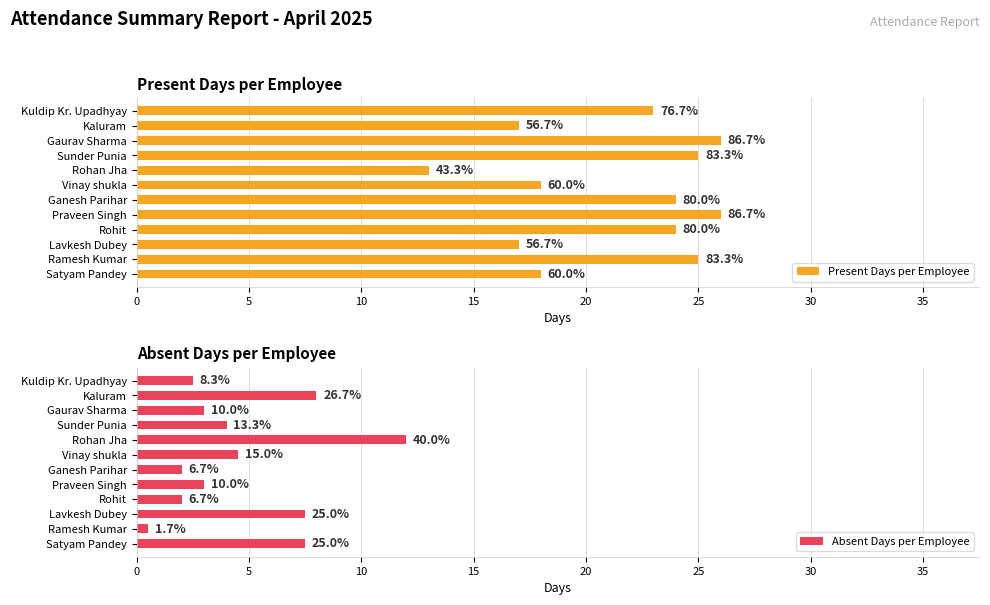

The value of Absent Days per Employee at Rohit is 2.0. True or false?

True